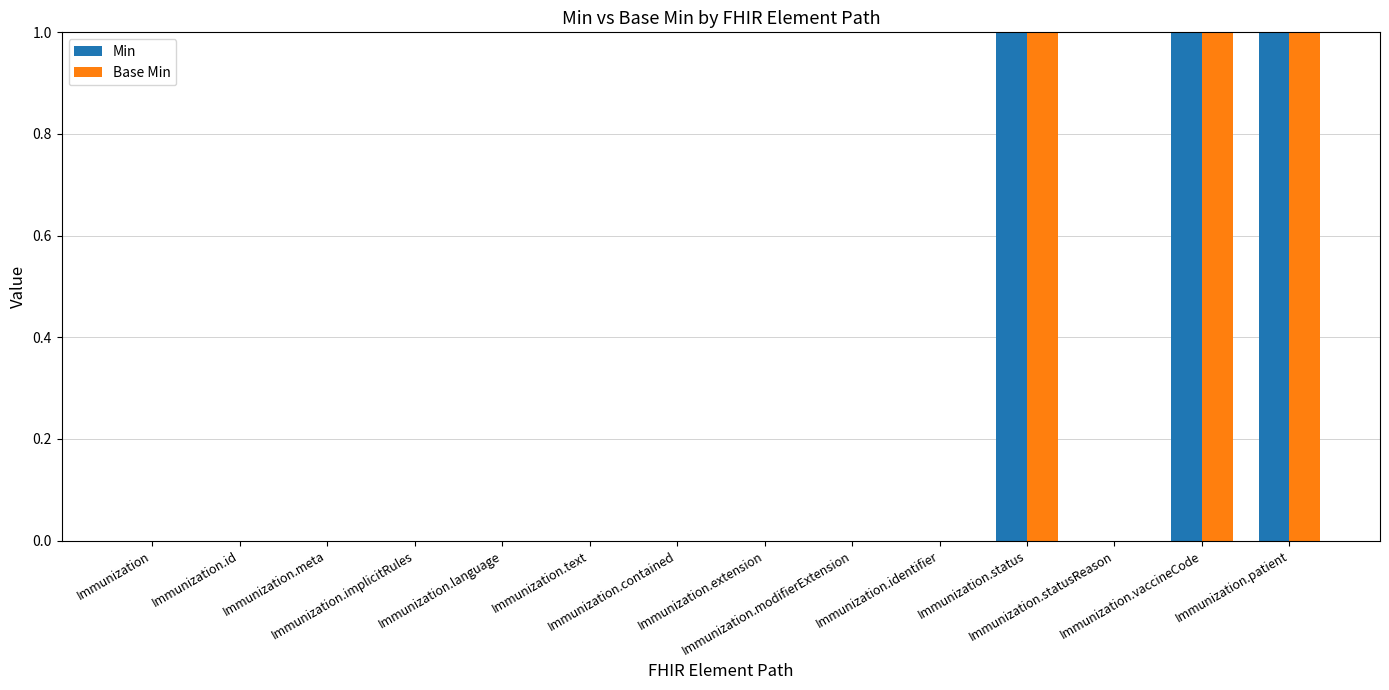

Count the number of categories in the chart.

14